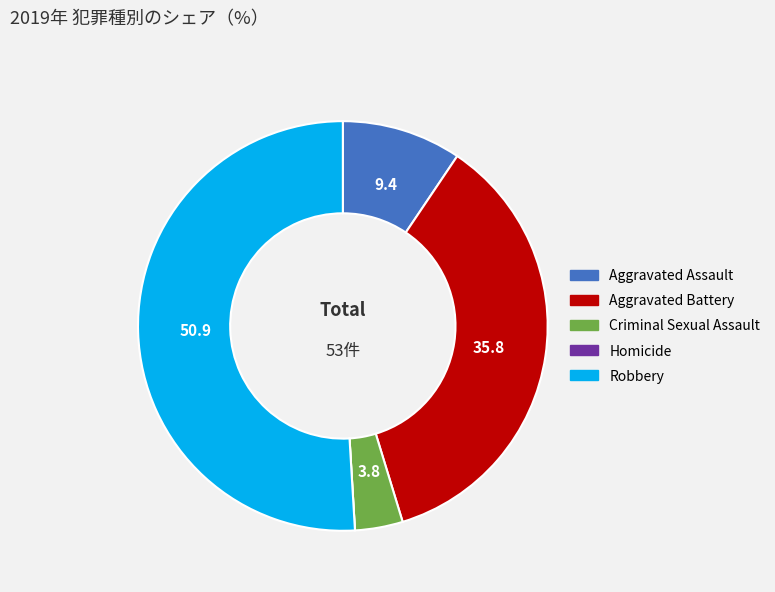

The Aggravated Assault slice represents 23% of the pie. True or false?

False